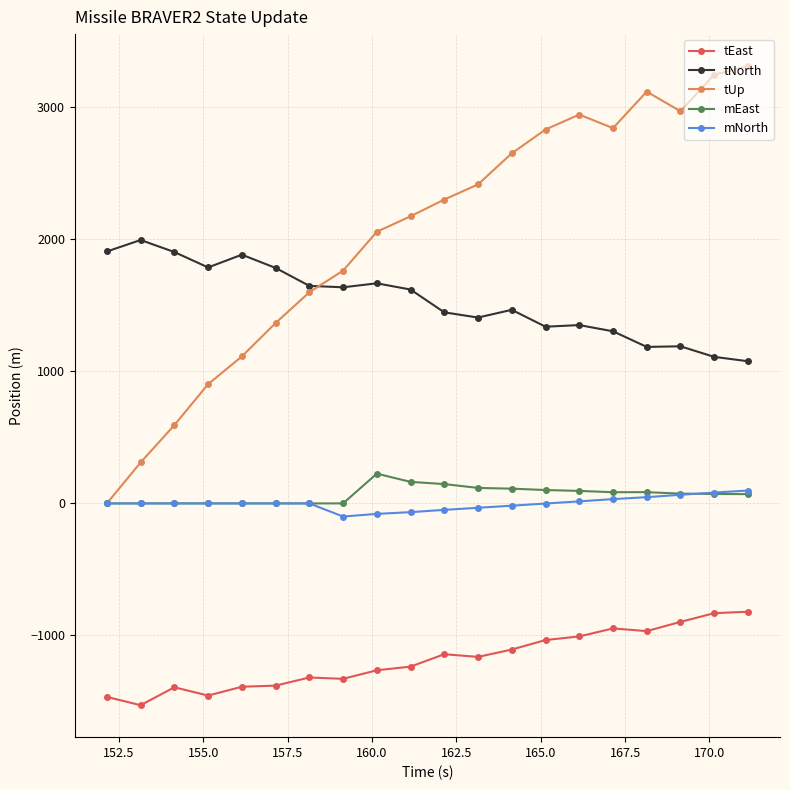

What is the average value of the mNorth series?

-0.3